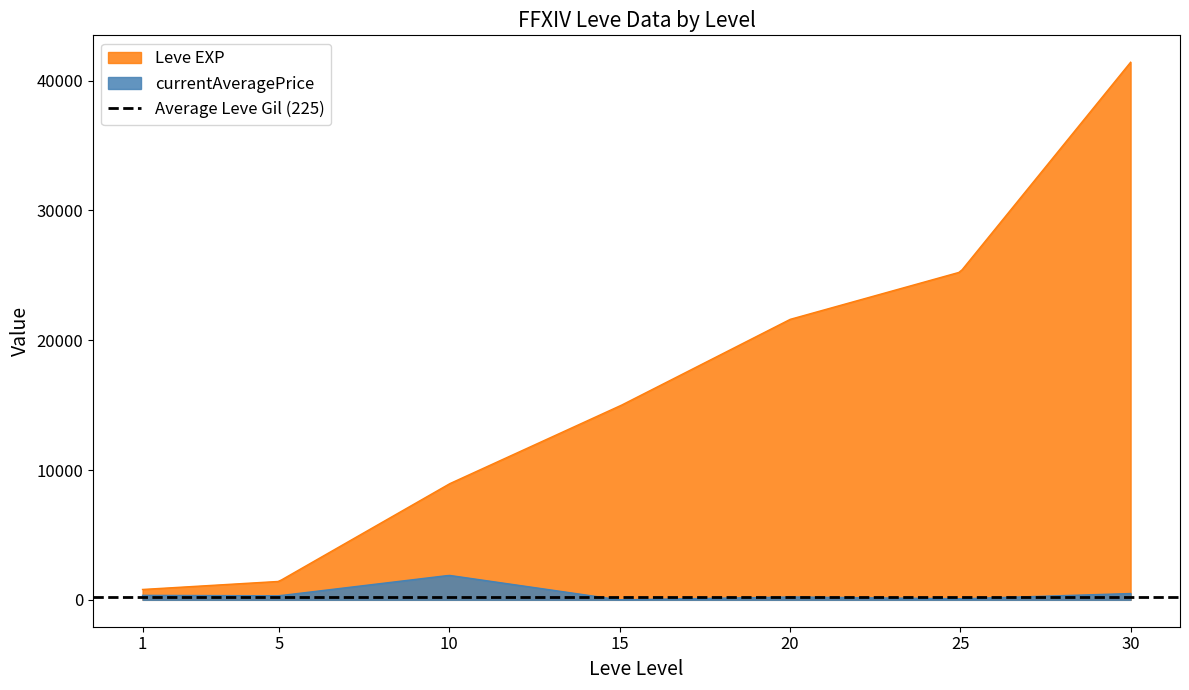

What is the maximum value for Leve EXP?

41410.0